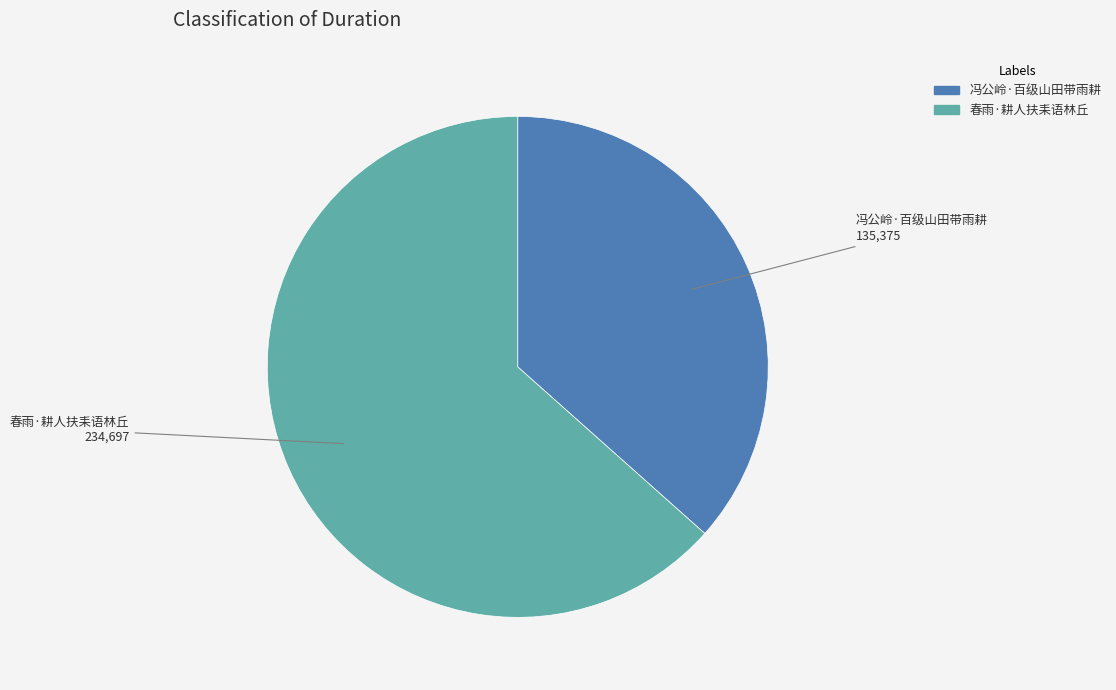

Combined, do 冯公岭·百级山田带雨耕 and 春雨·耕人扶耒语林丘 account for over 50%?

Yes